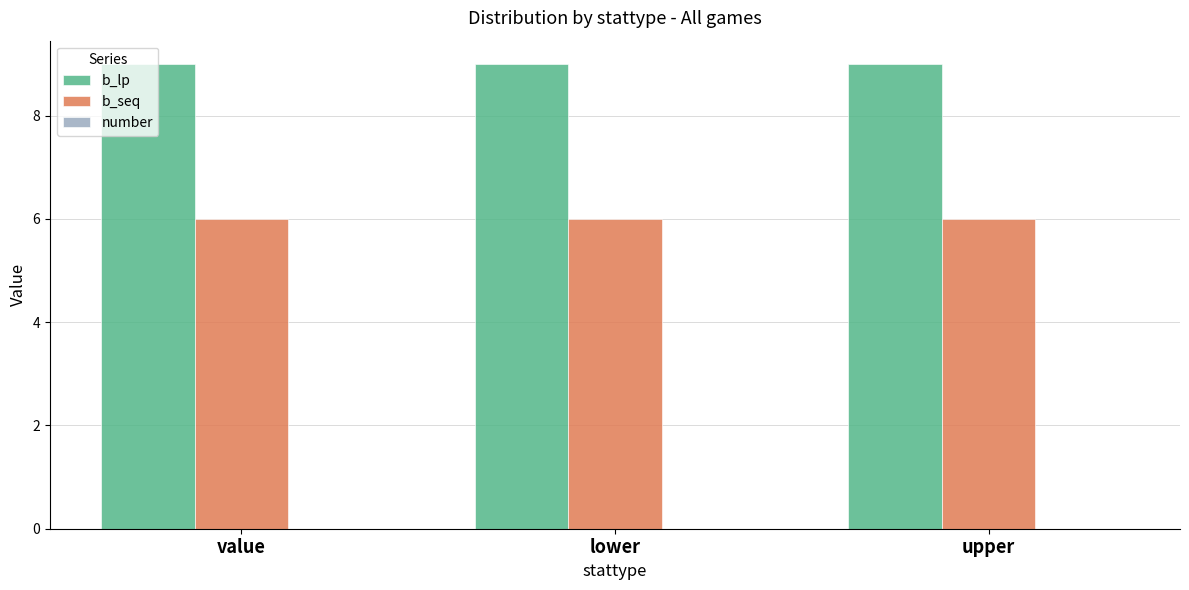

List the series in order of their overall mean, lowest first.

b_seq, b_lp